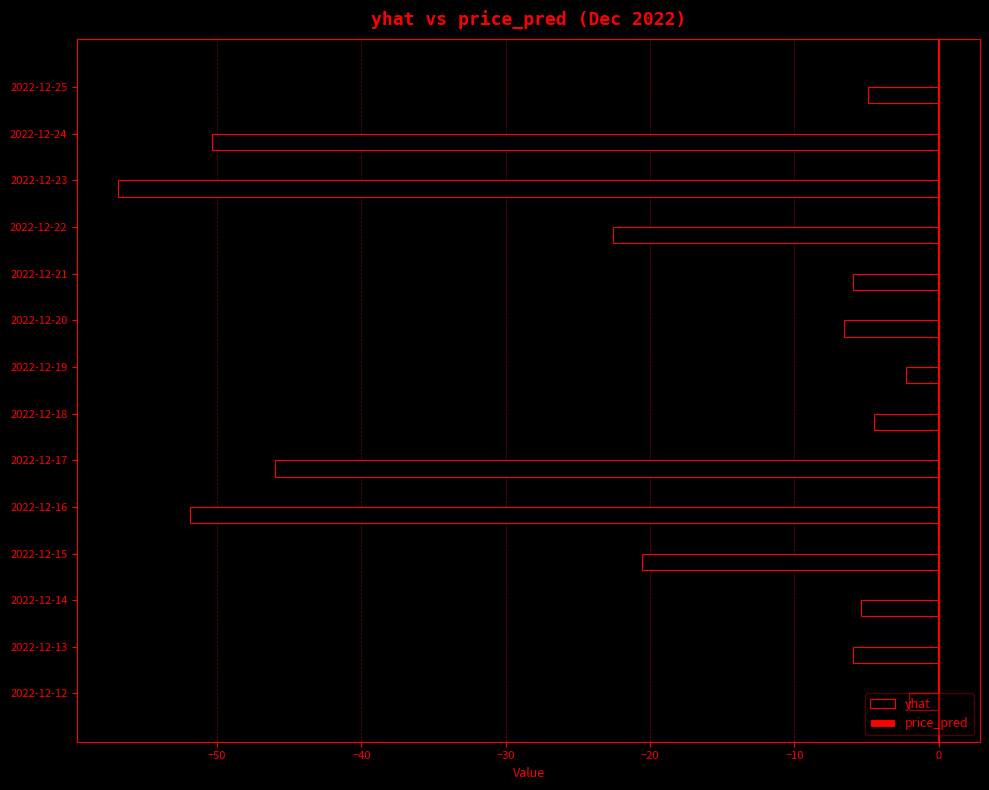

True or false: yhat has a value of -4.5 at 2022-12-18.

True